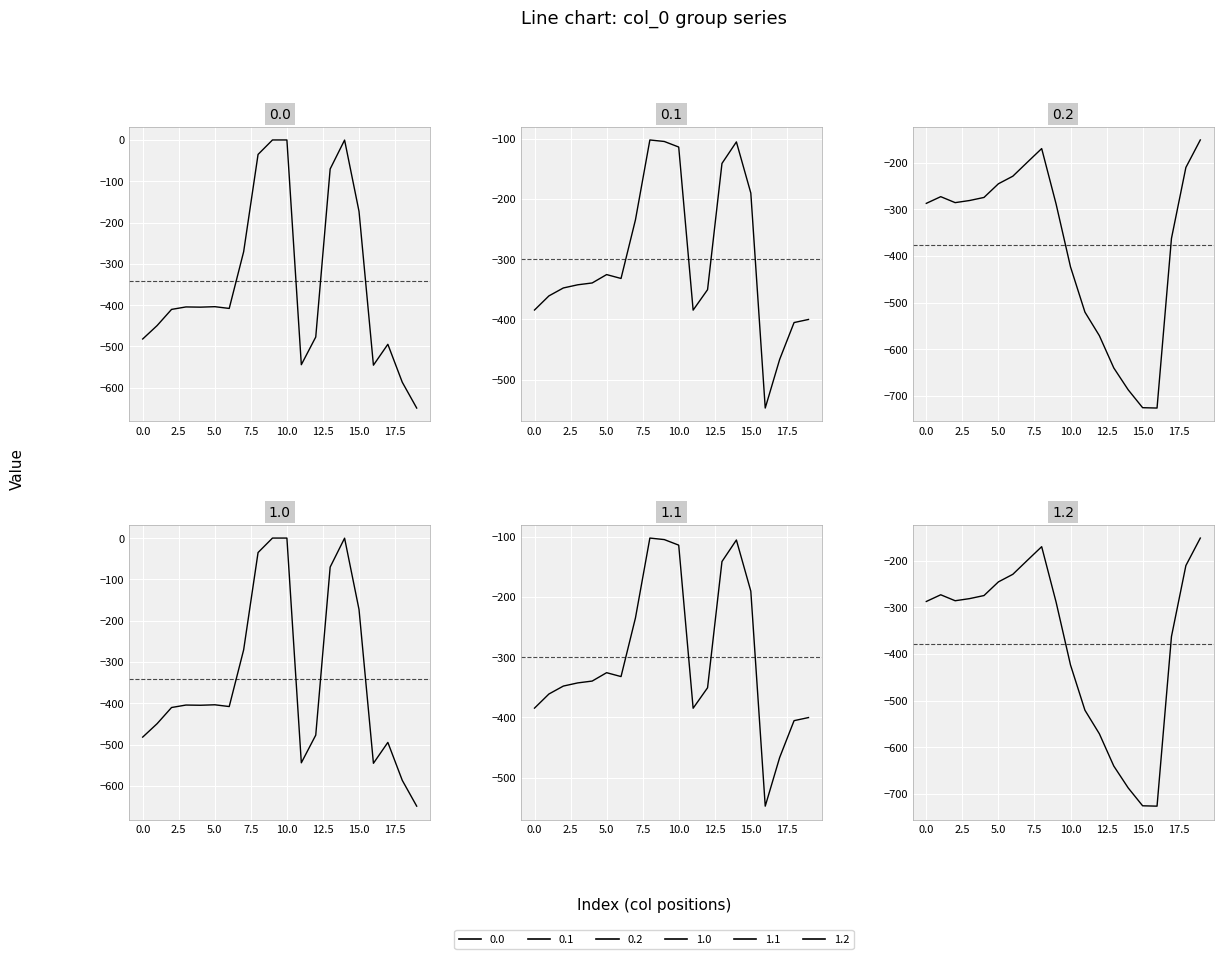

How many intersections are there between 0.1 and 1.2?

2